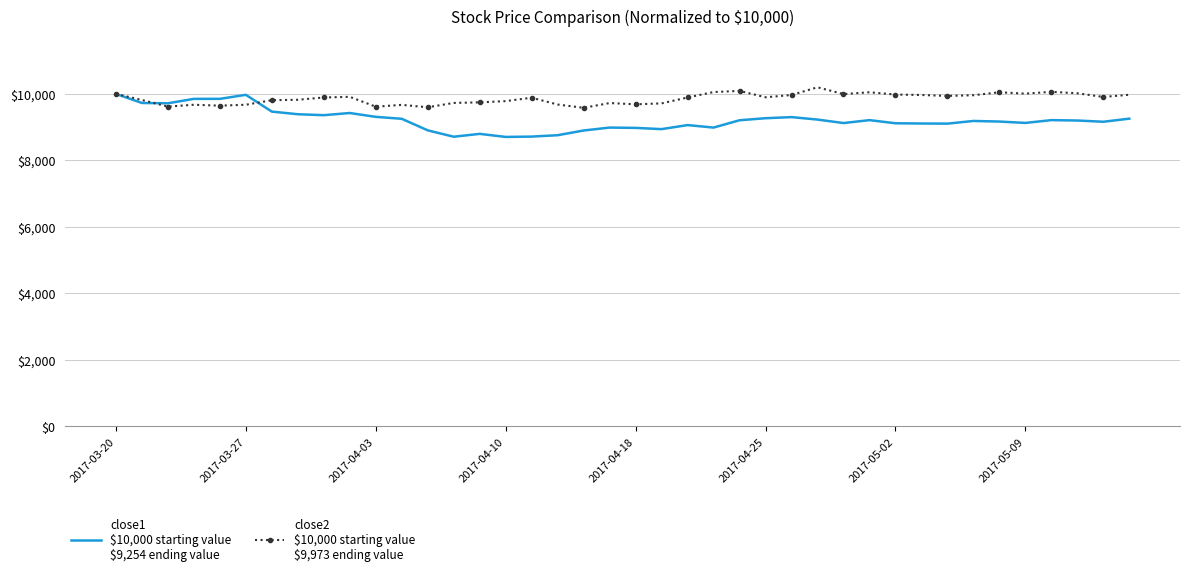

What is the smallest value displayed?

8704.5